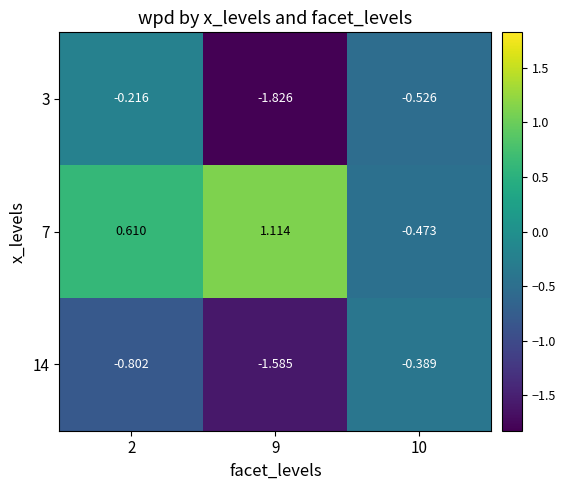

Is the value of 3 at 10 greater than the value of 7 at 10?

No